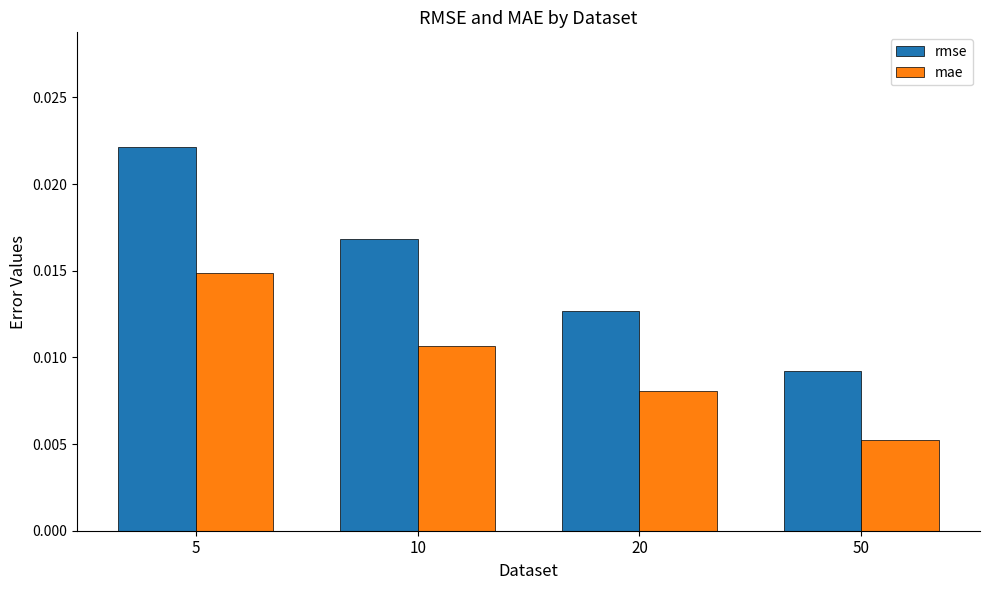

At which category does the chart reach its peak across all series?

5